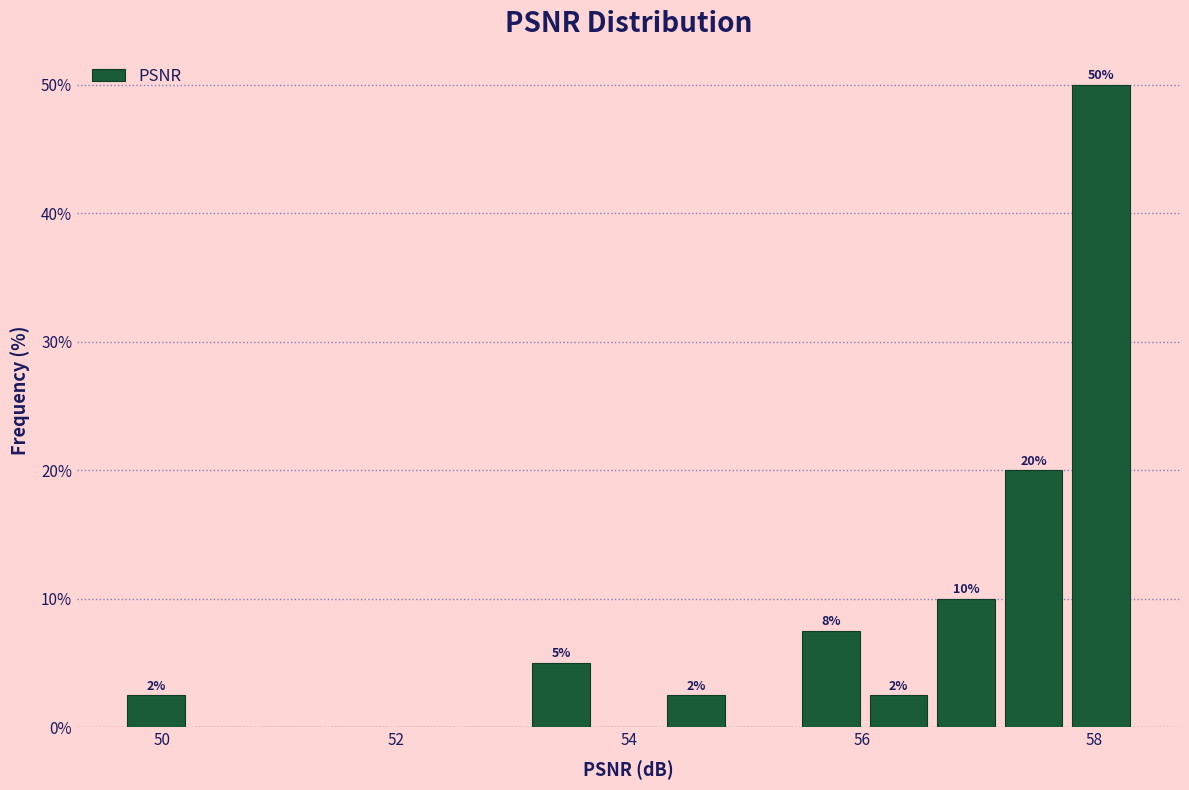

Read against the x-axis, roughly where is the centre of the tallest bar?

58.0